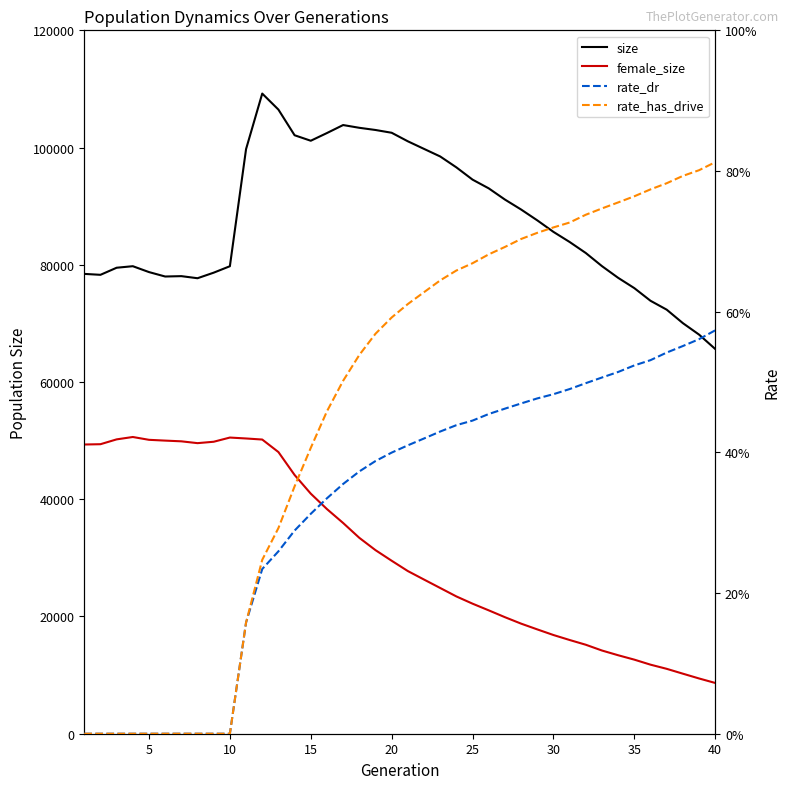

True or false: rate_has_drive has a value of 0.4 at 20.

False